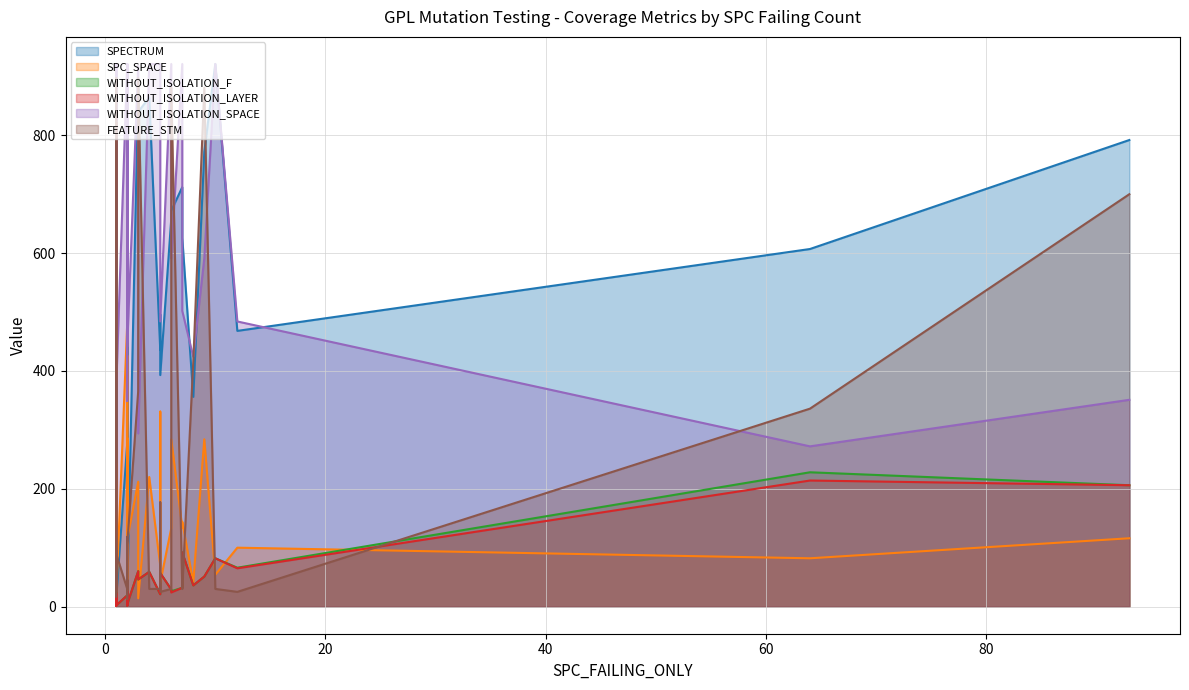

What is the approximate value of WITHOUT_ISOLATION_SPACE at 2?

921